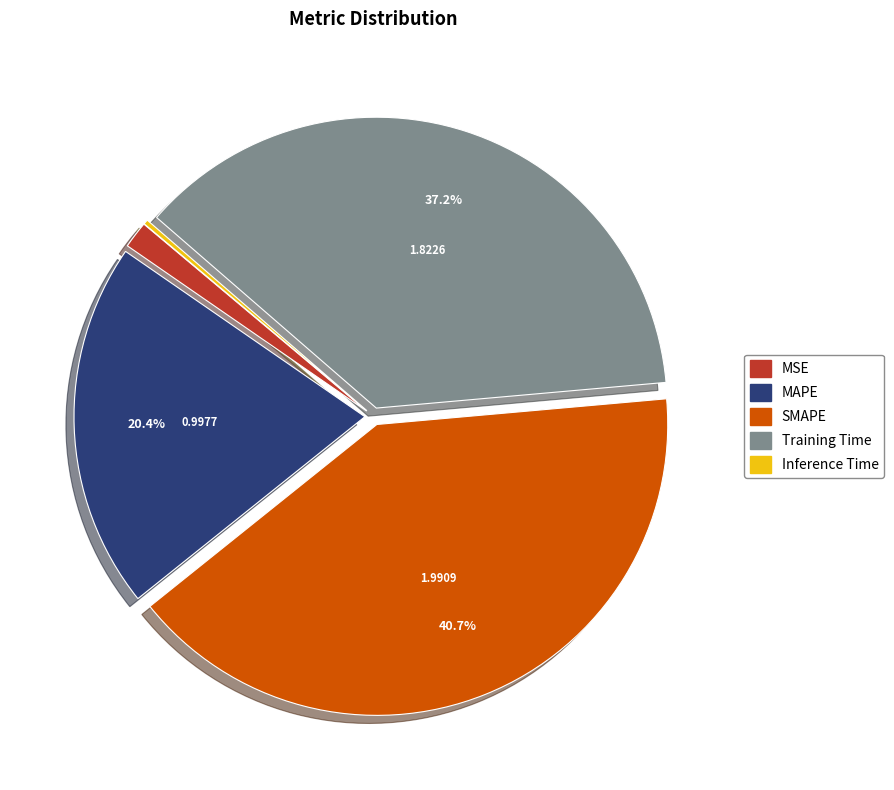

Does any single category account for the majority?

No